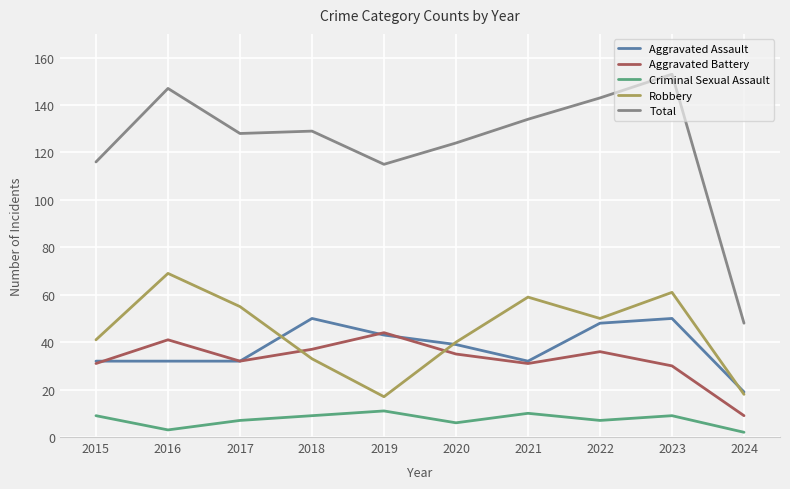

Which series has the widest spread of values?

Total